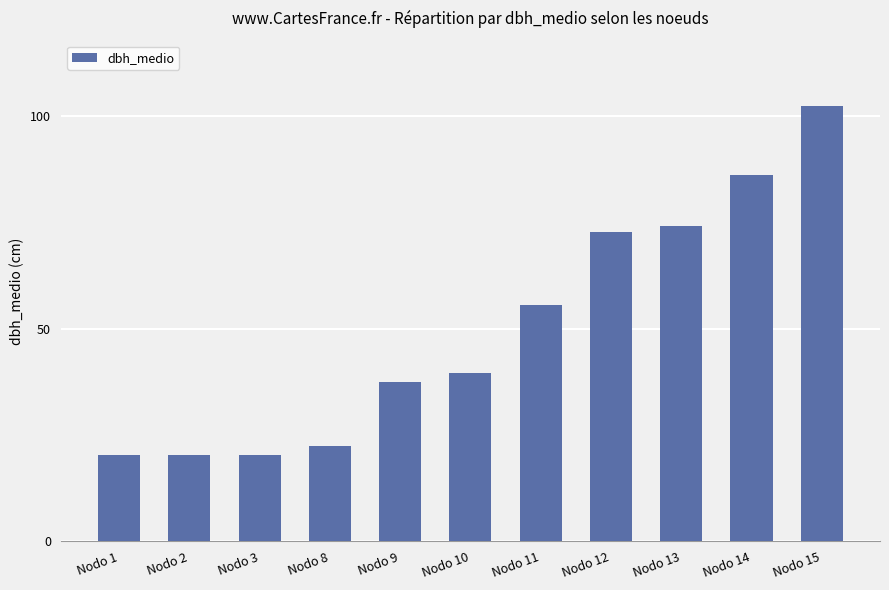

What is the ratio of the value at Nodo 3 to the value at Nodo 1?

1.0